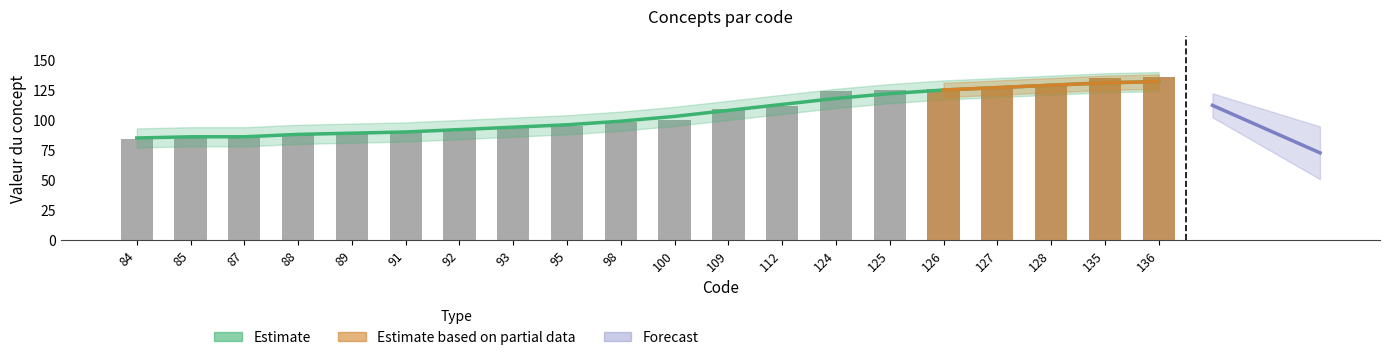

True or false: the data shows 134 at 84.

False